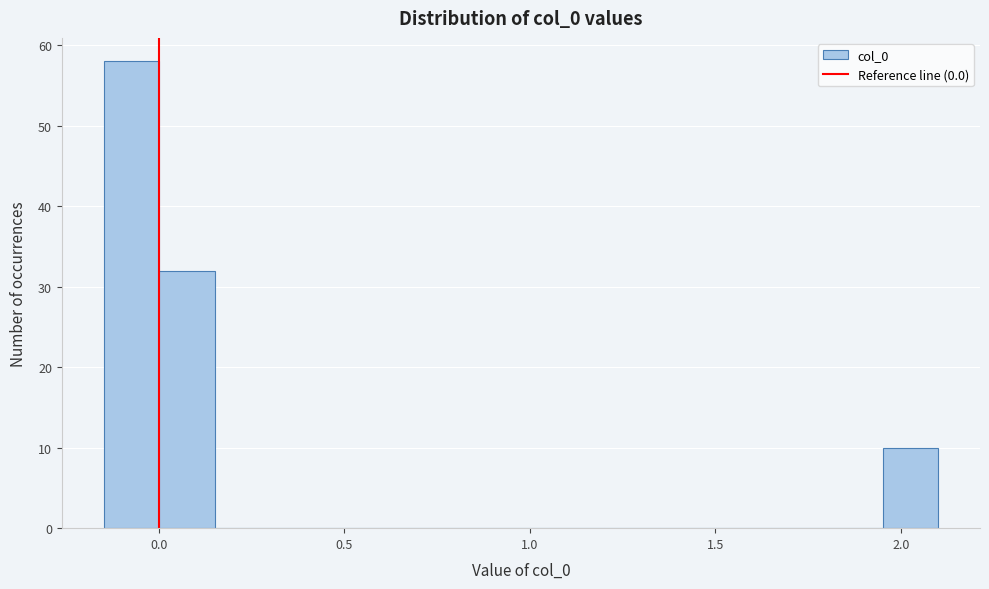

Around what value on the x-axis is the tallest bar? Give the approximate position of its centre, as read against the axis.

-0.05